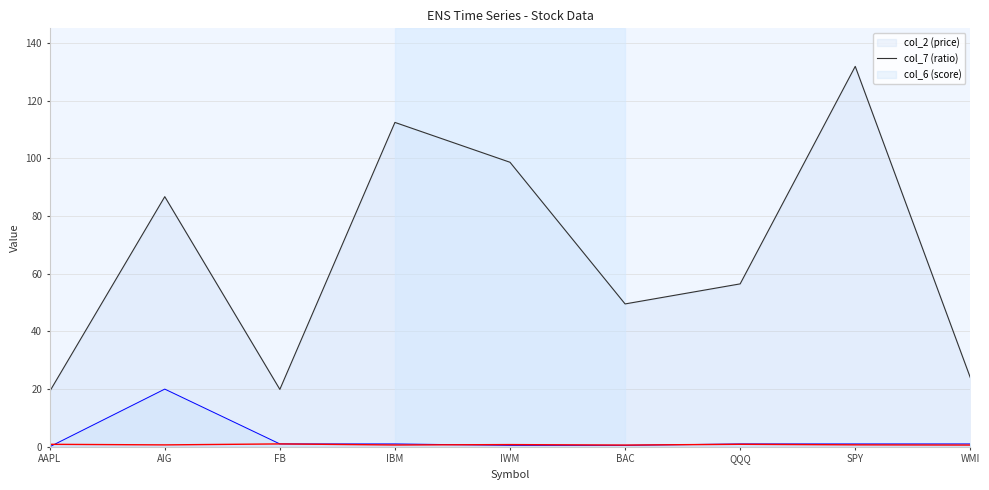

Count the number of categories in the chart.

9